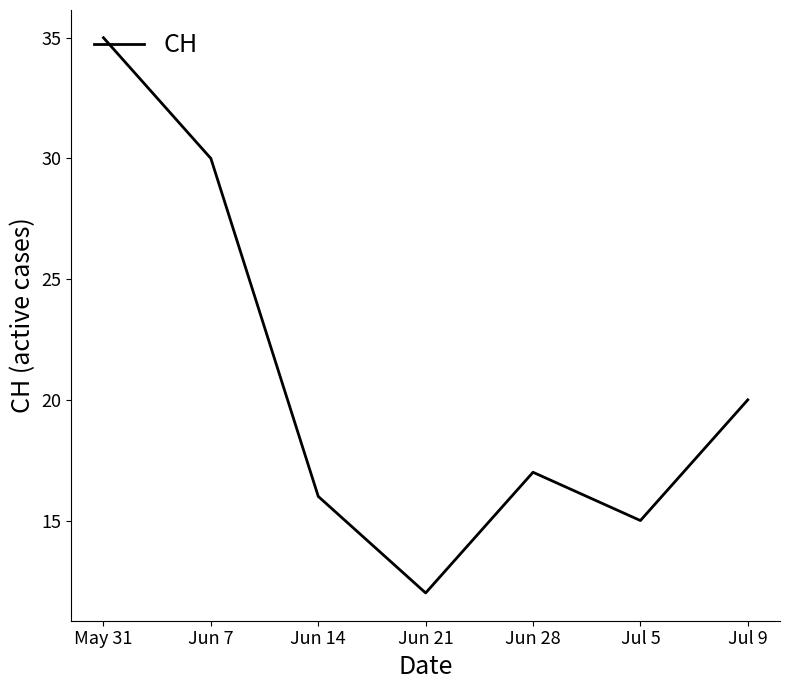

What position from the left is Jun 21?

4